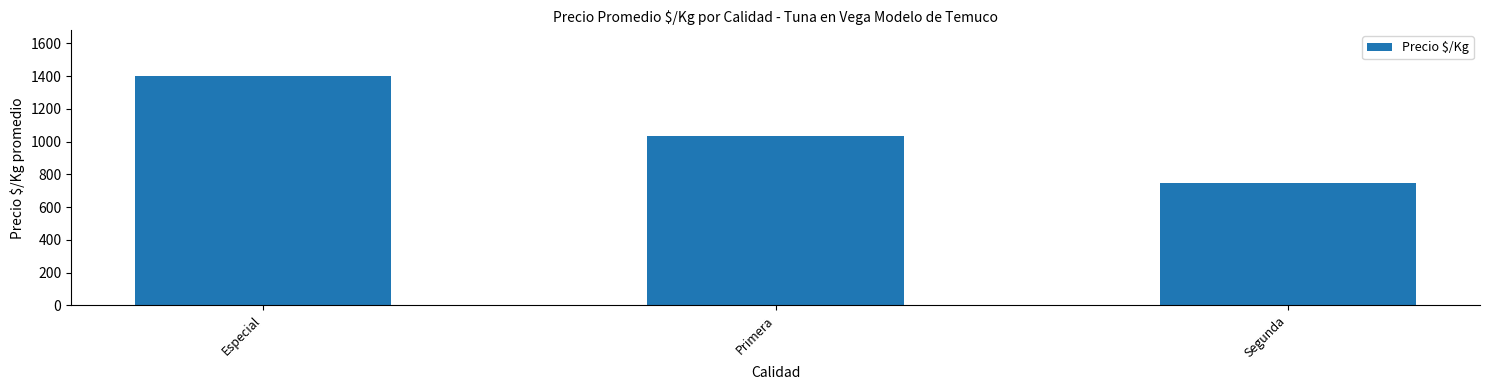

What is the maximum value shown in the chart?

1400